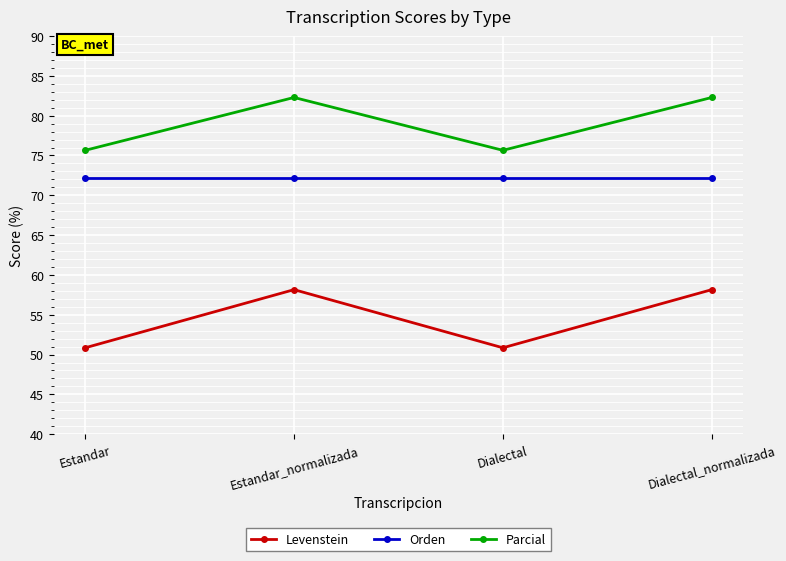

Rank the series by their average value, from lowest to highest.

Levenstein, Orden, Parcial